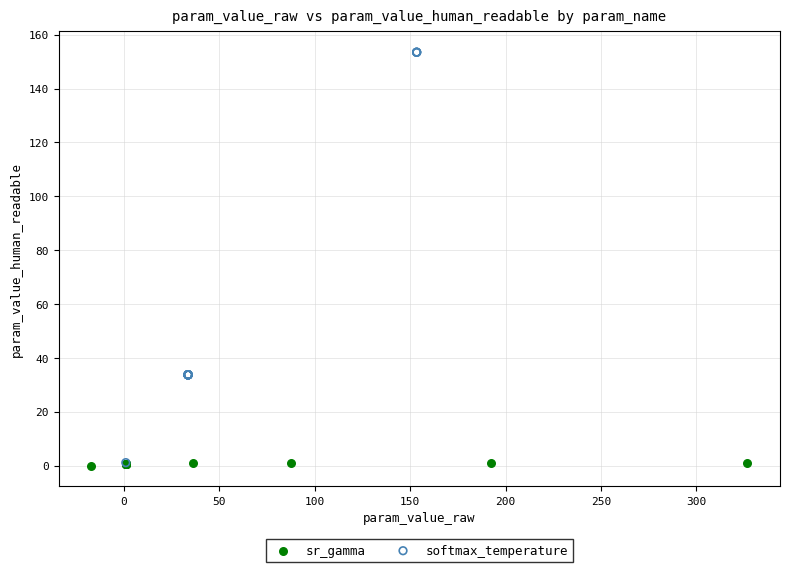

Which series contains the highest Y value?

softmax_temperature